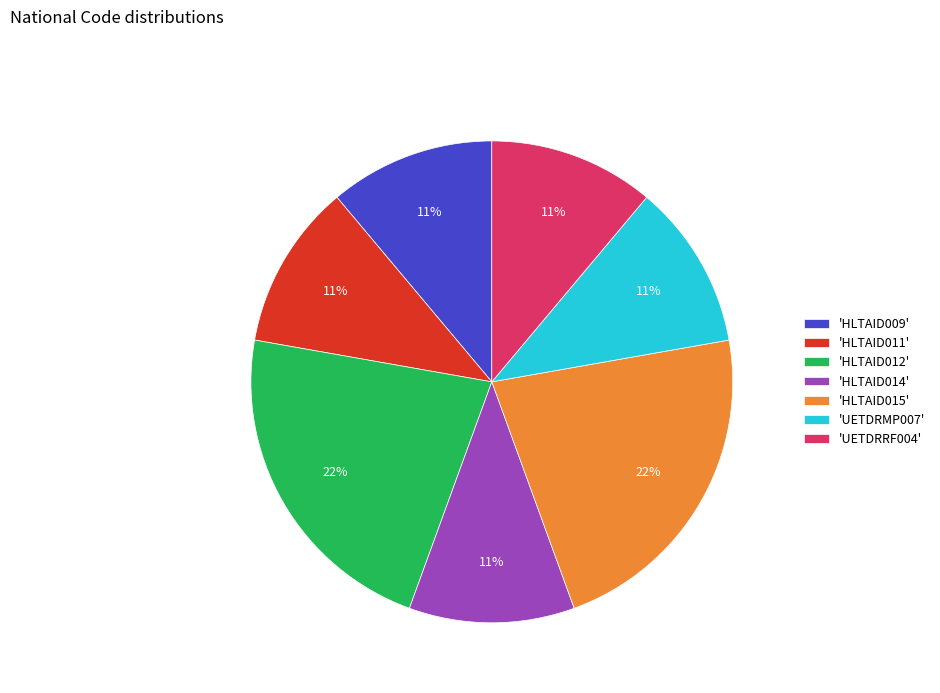

What is the ratio of the value at 'UETDRRF004' to the value at 'HLTAID011'?

1.0